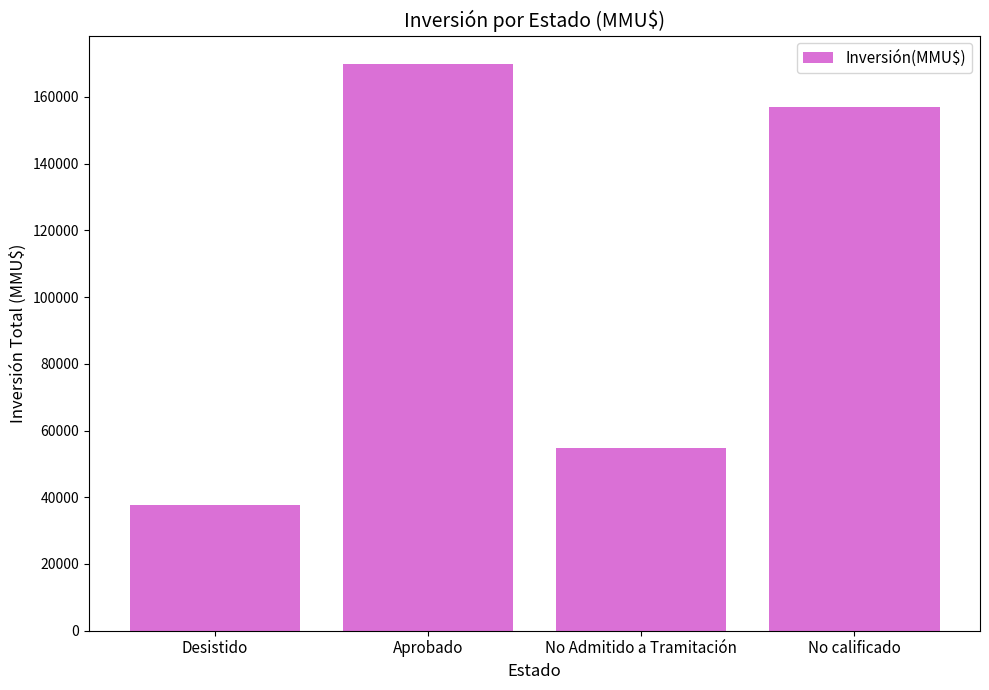

What is the average value?

104798